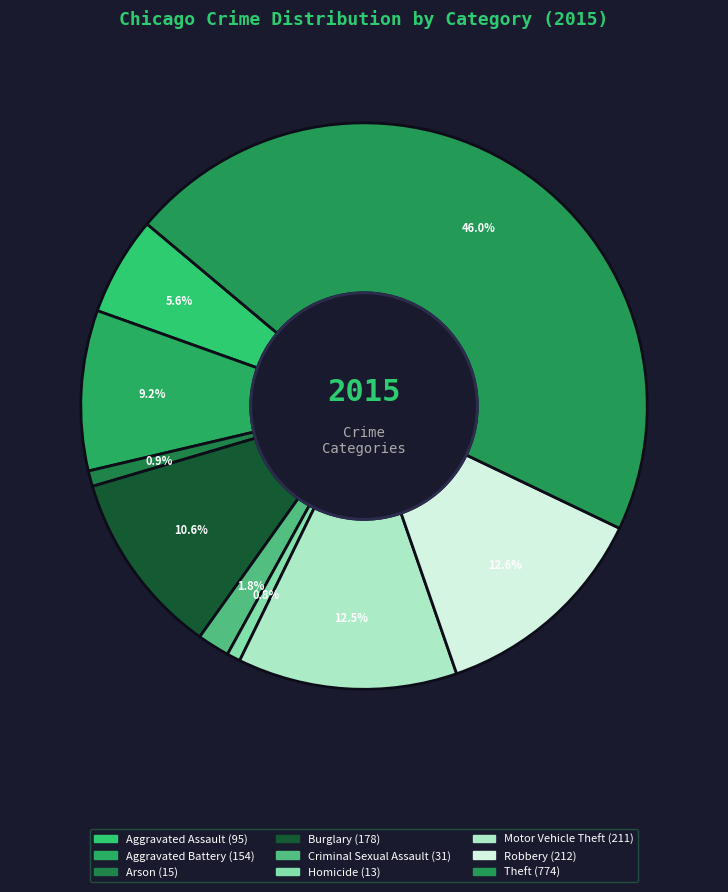

Does any single category account for the majority?

No